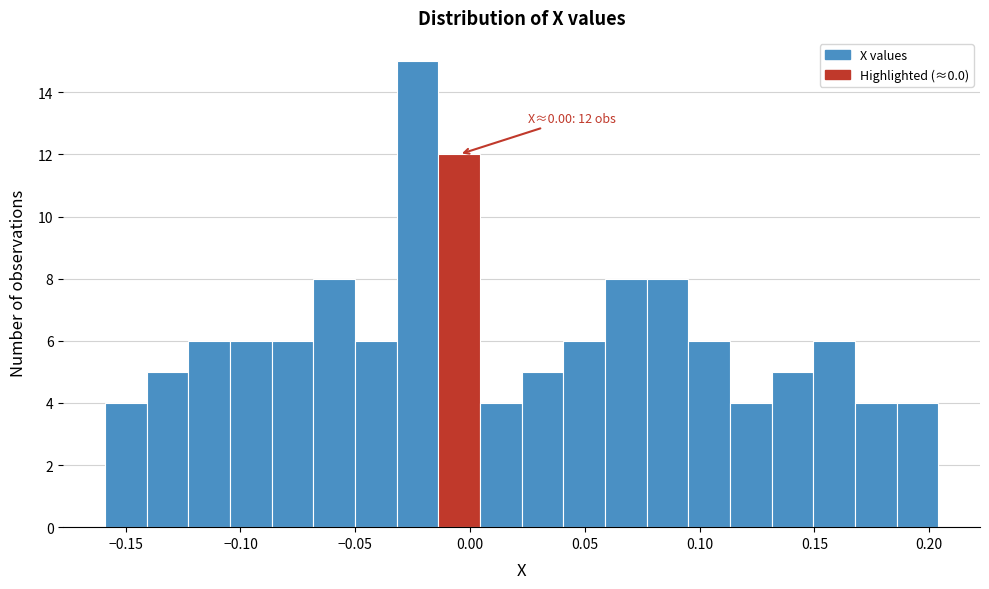

Read against the x-axis, roughly where is the centre of the tallest bar?

-0.025